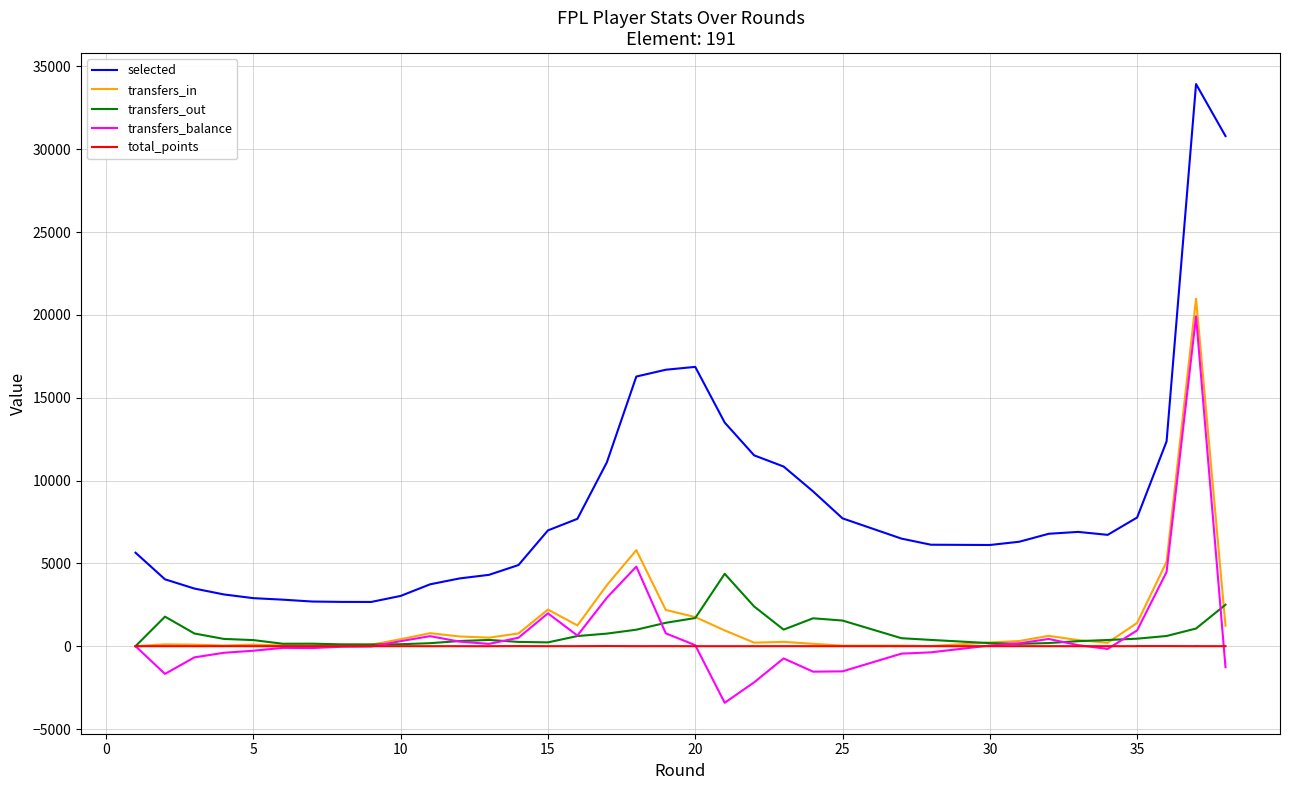

The total_points series shows 3 at 16. True or false?

False